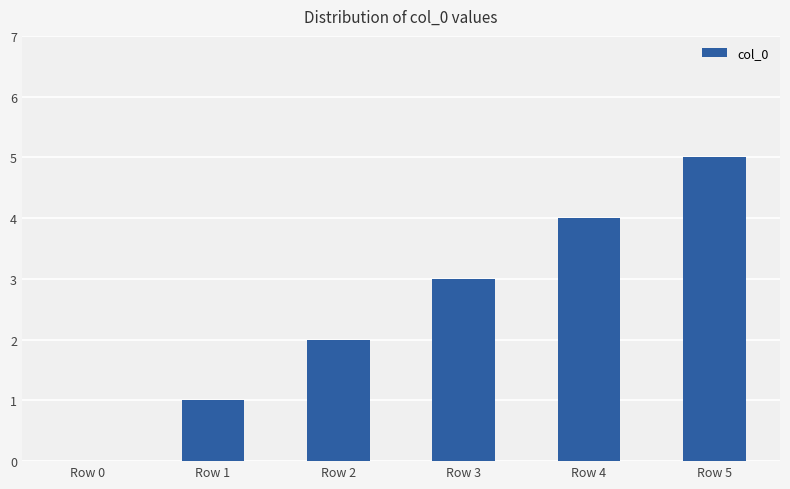

How many data points does each series have?

6